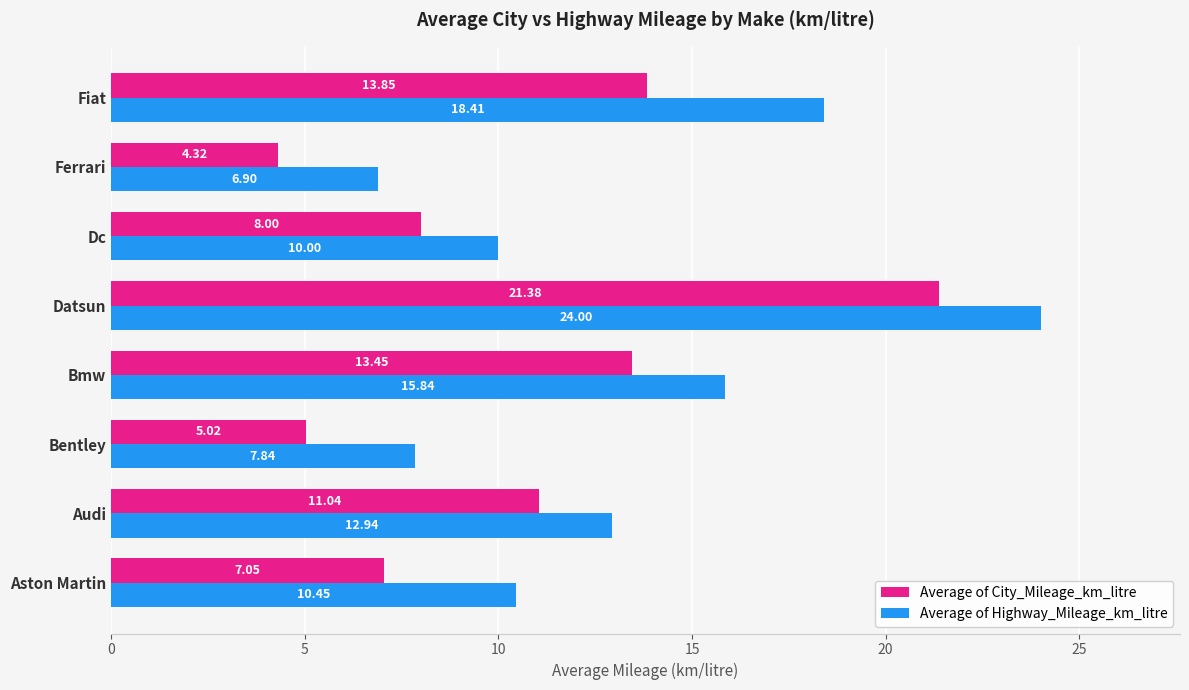

List the series in order of their peak value, highest first.

Average of Highway_Mileage_km_litre, Average of City_Mileage_km_litre